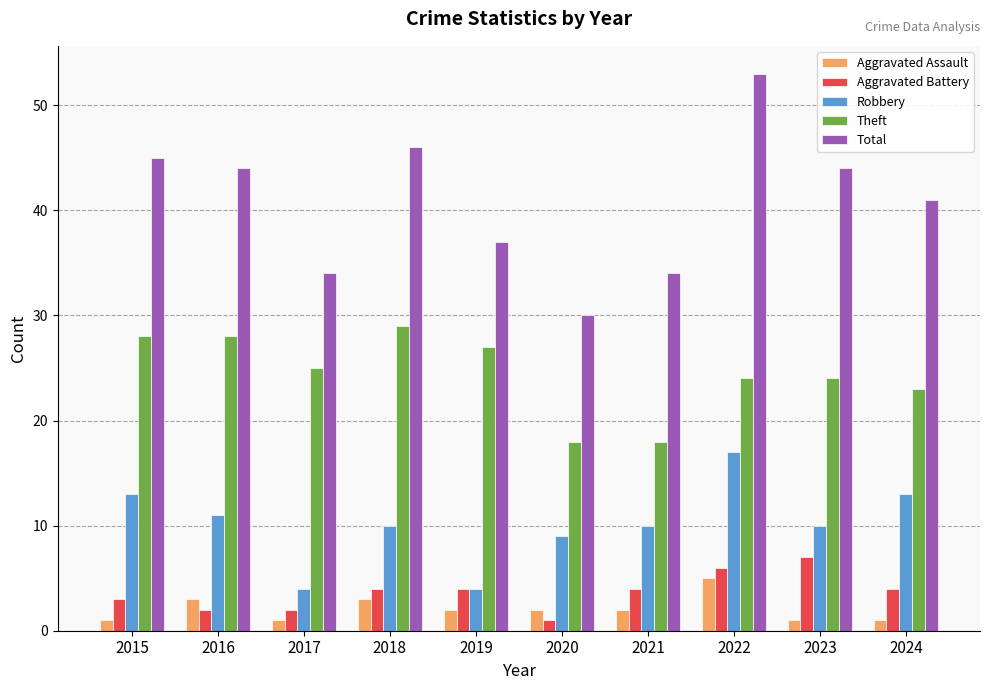

What is the greatest value displayed?

53